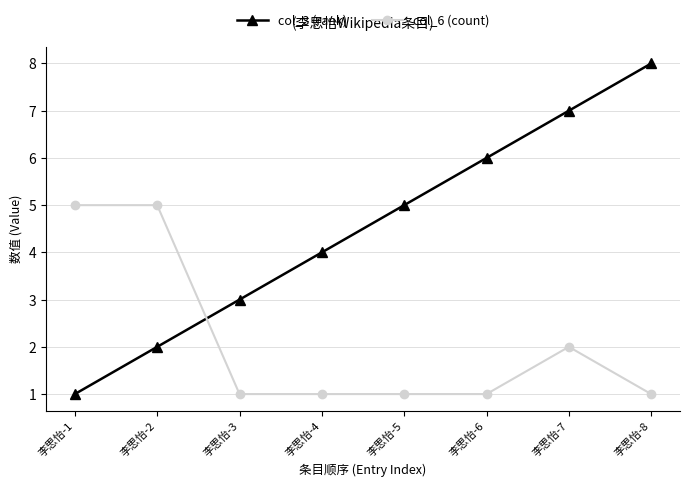

Reading left to right, what are all the values shown in this chart?

col_3 (rank): 1	2	3	4	5	6	7	8
col_6 (count): 5	5	1	1	1	1	2	1